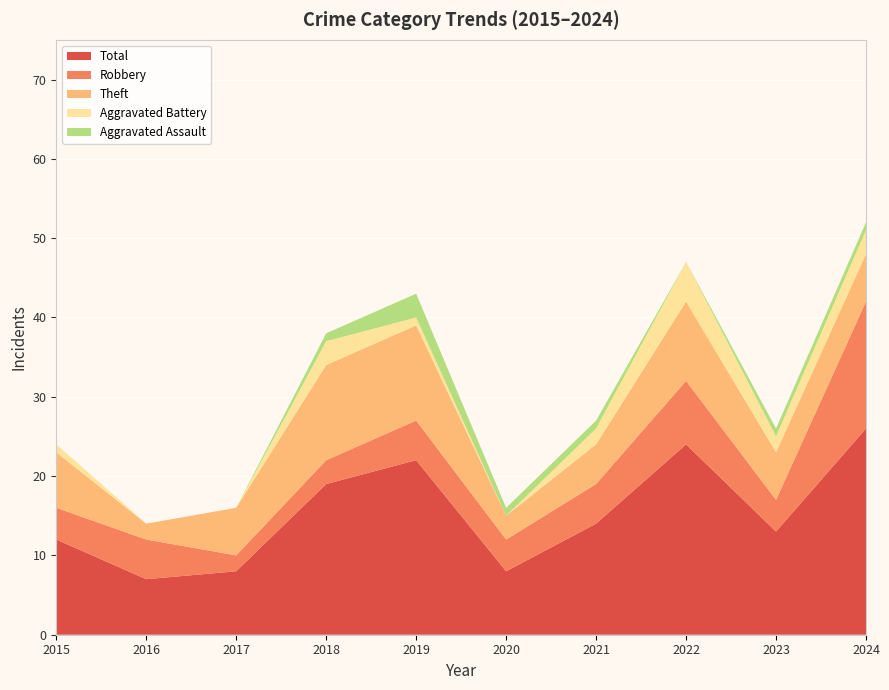

Reading right to left, list all the values displayed in this chart.

Robbery: 2024=16	2023=4	2022=8	2021=5	2020=4	2019=5	2018=3	2017=2	2016=5	2015=4
Theft: 2024=6	2023=6	2022=10	2021=5	2020=3	2019=12	2018=12	2017=6	2016=2	2015=7
Aggravated Battery: 2024=3	2023=2	2022=5	2021=2	2020=0	2019=1	2018=3	2017=0	2016=0	2015=1
Aggravated Assault: 2024=1	2023=1	2022=0	2021=1	2020=1	2019=3	2018=1	2017=0	2016=0	2015=0
Total: 2024=26	2023=13	2022=24	2021=14	2020=8	2019=22	2018=19	2017=8	2016=7	2015=12